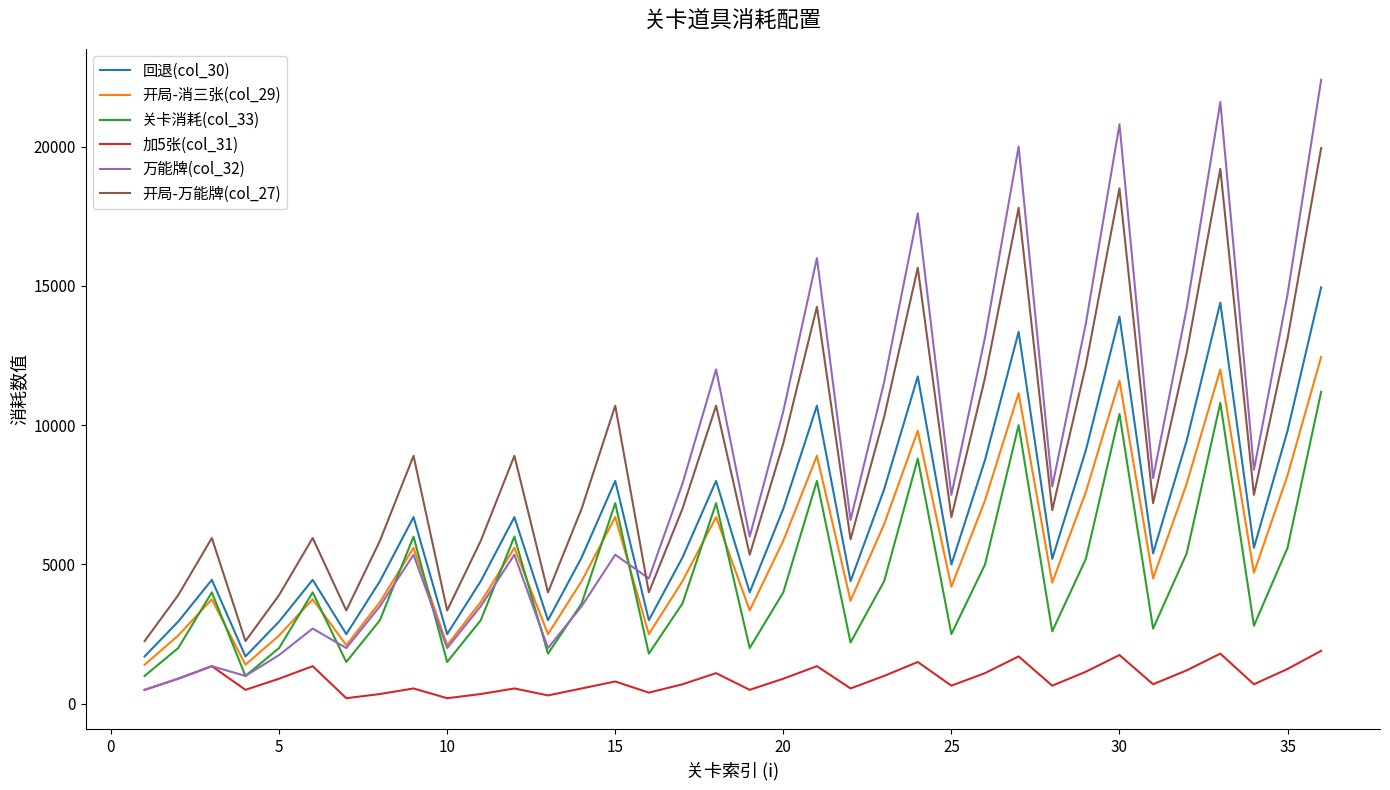

Which series has the widest spread of values?

万能牌(col_32)